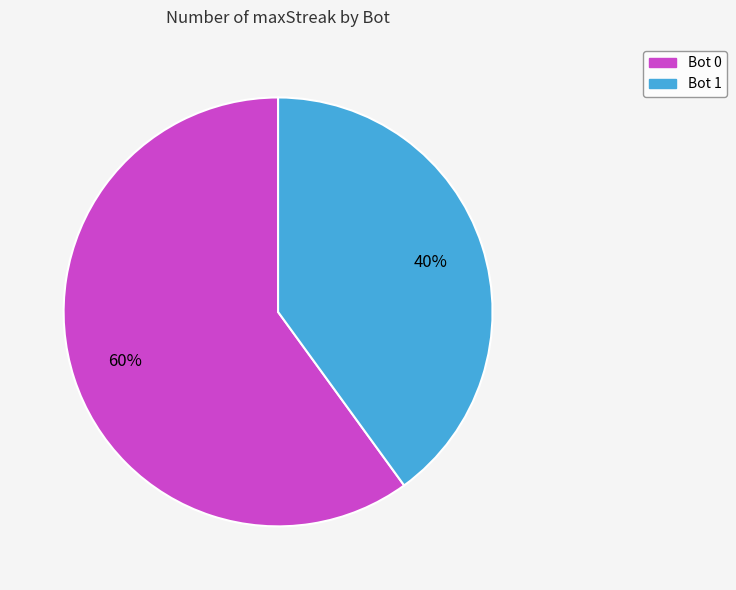

To the nearest percent, what is the difference between the largest and smallest slice percentages?

20%